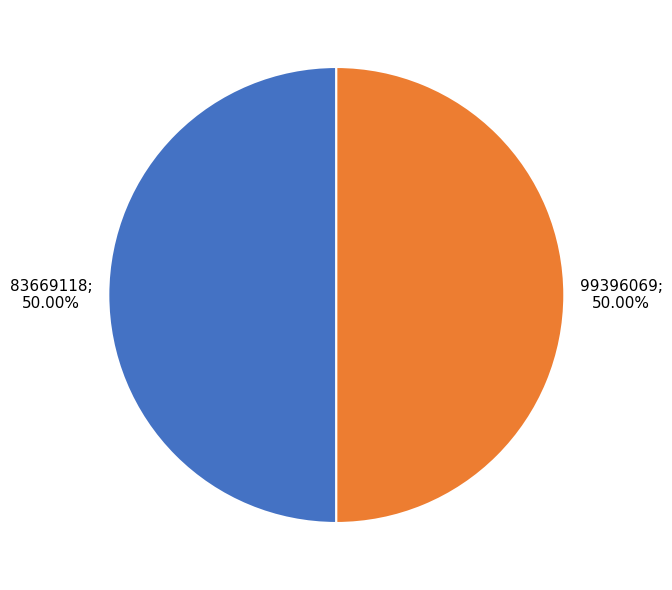

Is the sum of 99396069; 50.00% and 83669118; 50.00% greater than half?

Yes